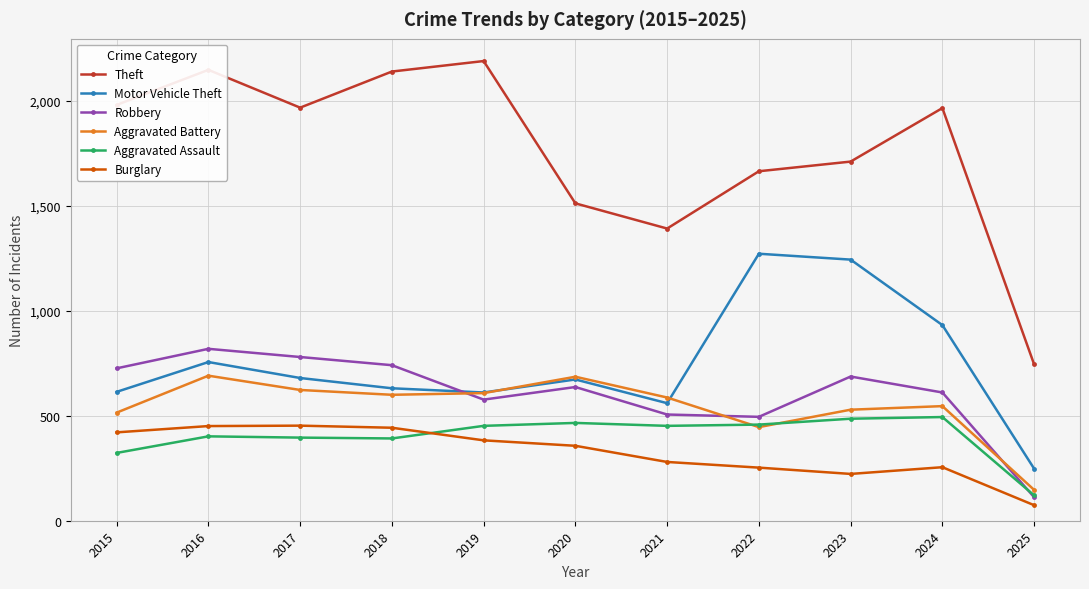

At which category is the sum across all series the highest?

2016